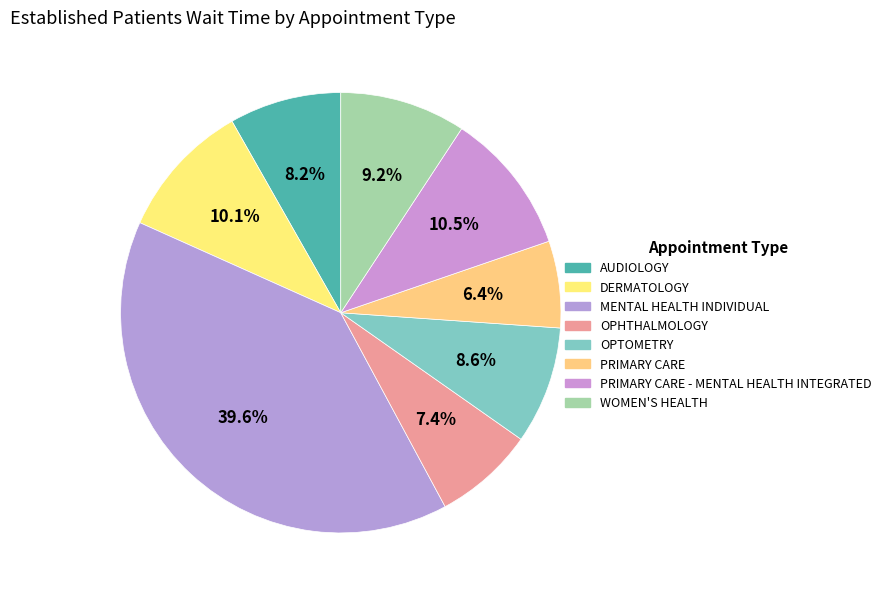

True or false: WOMEN'S HEALTH accounts for 1% of the total.

False